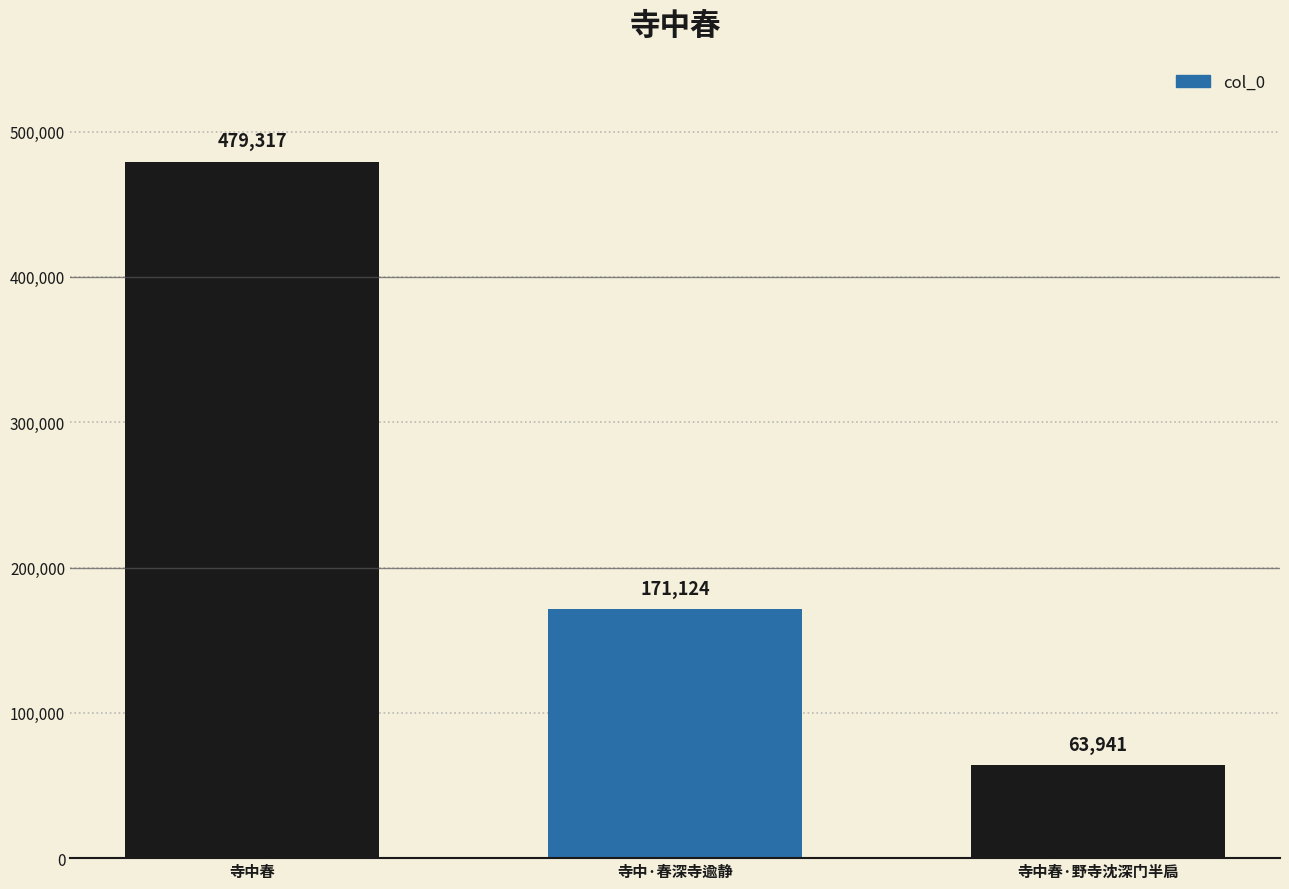

Reading left to right, what are all the values shown in this chart?

479317	171124	63941